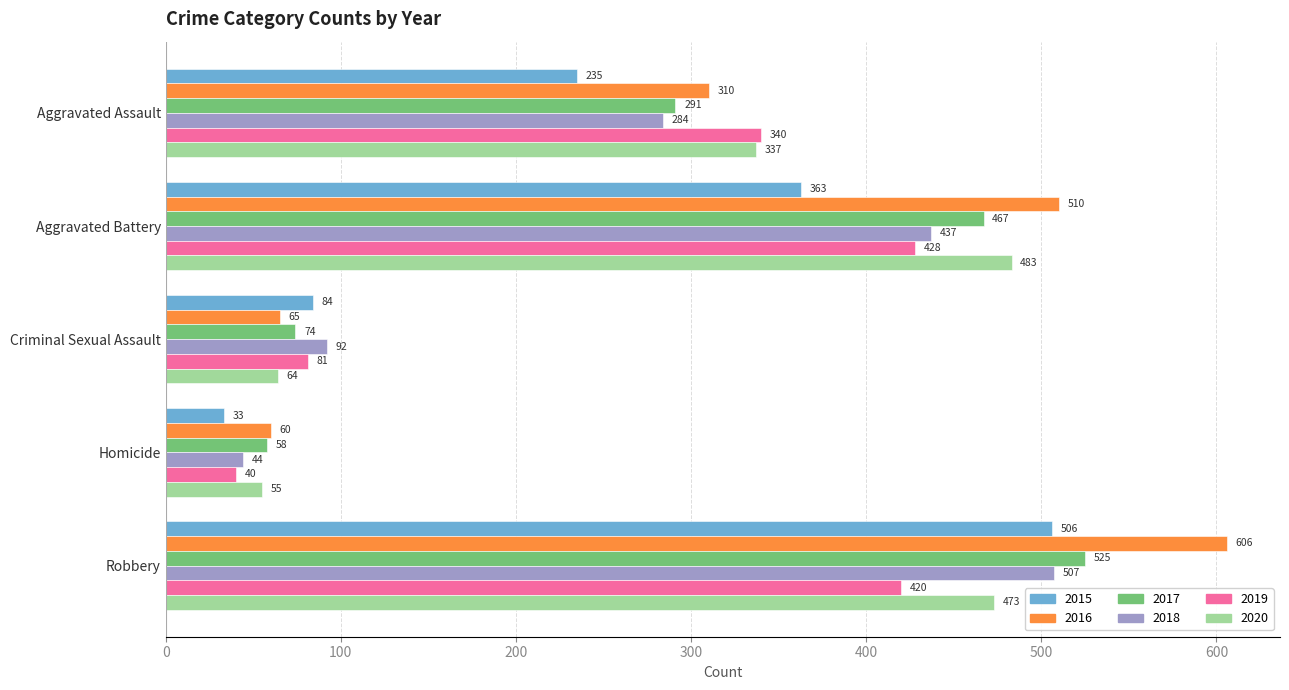

What is the total value across all series at Robbery?

3037